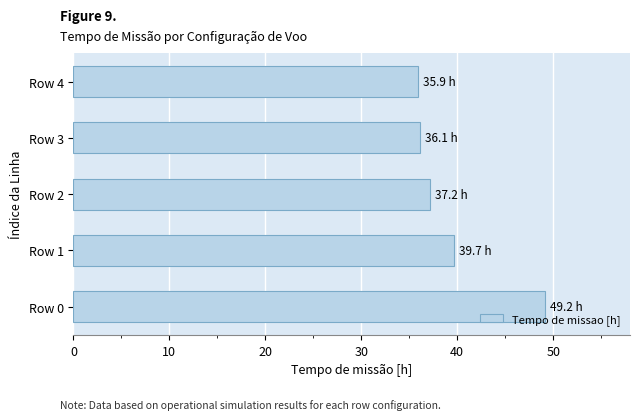

What is the average value?

39.6